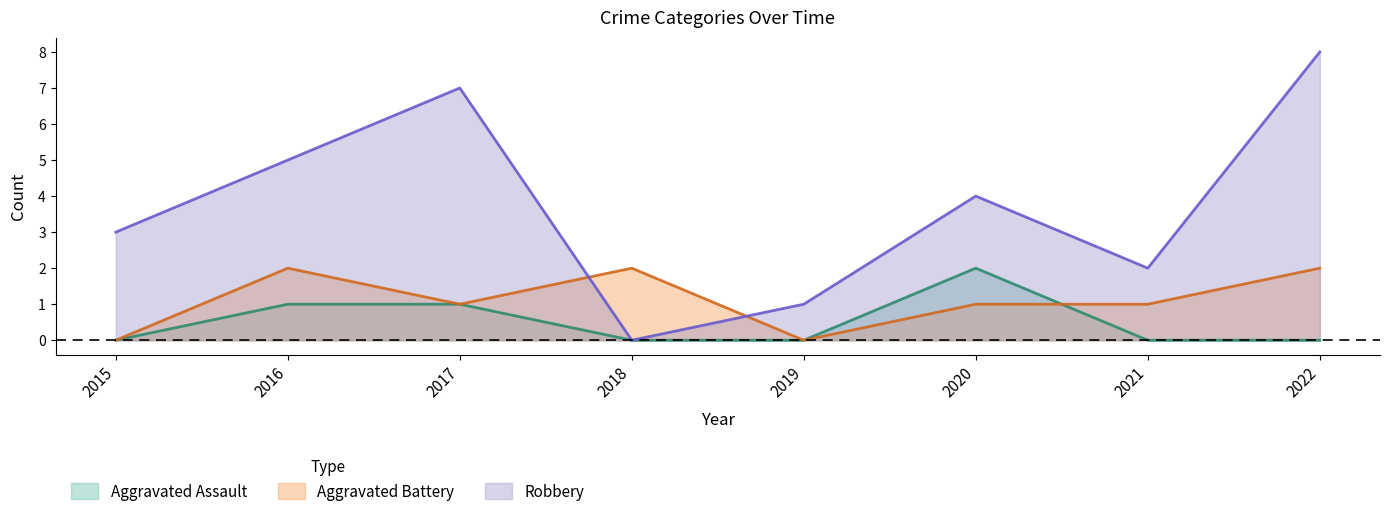

Does the chart have visible grid lines?

No